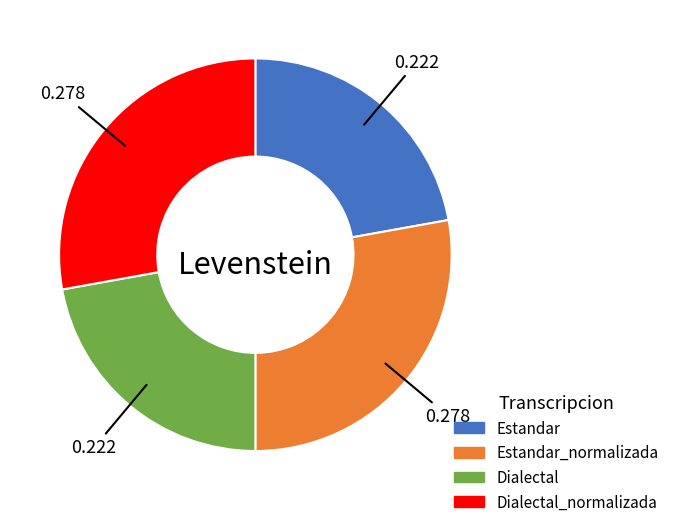

Is there any slice that represents more than half of the pie?

No